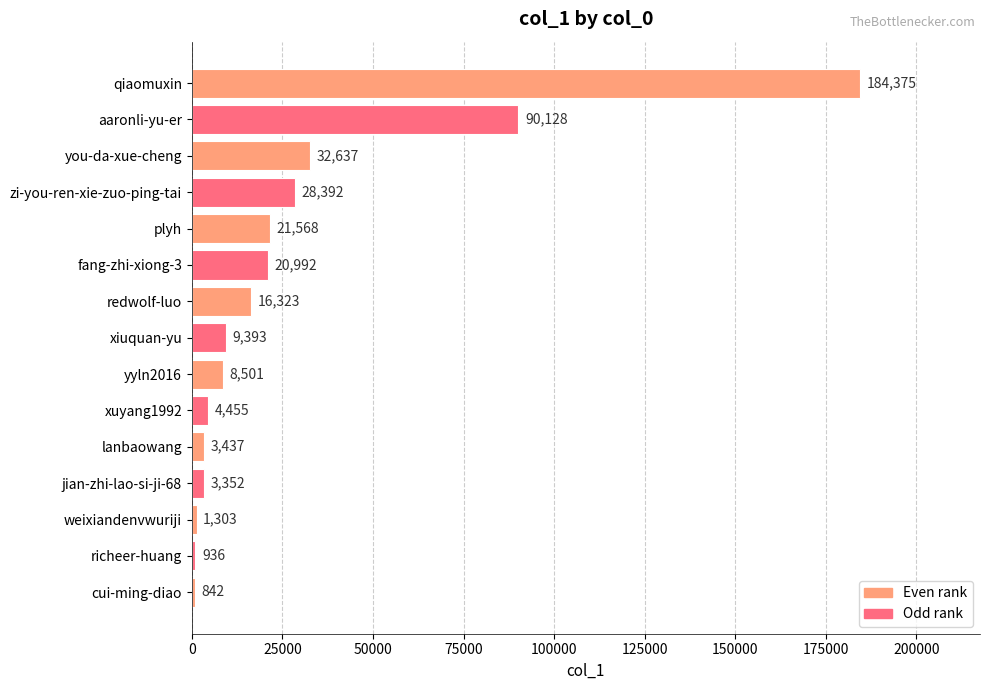

What is the sum of all values?

426634